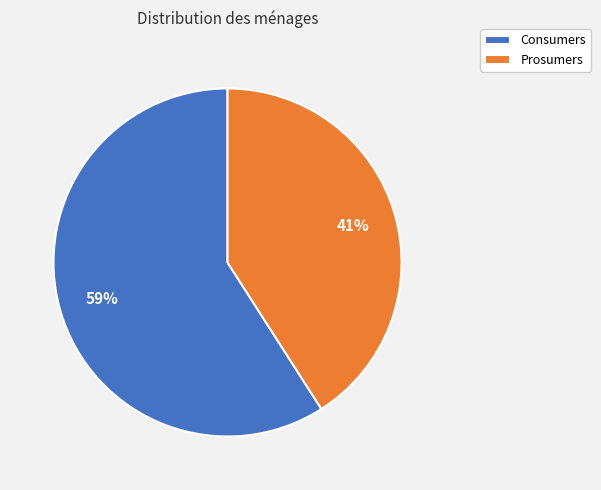

Is the sum of Consumers and Prosumers greater than half?

Yes